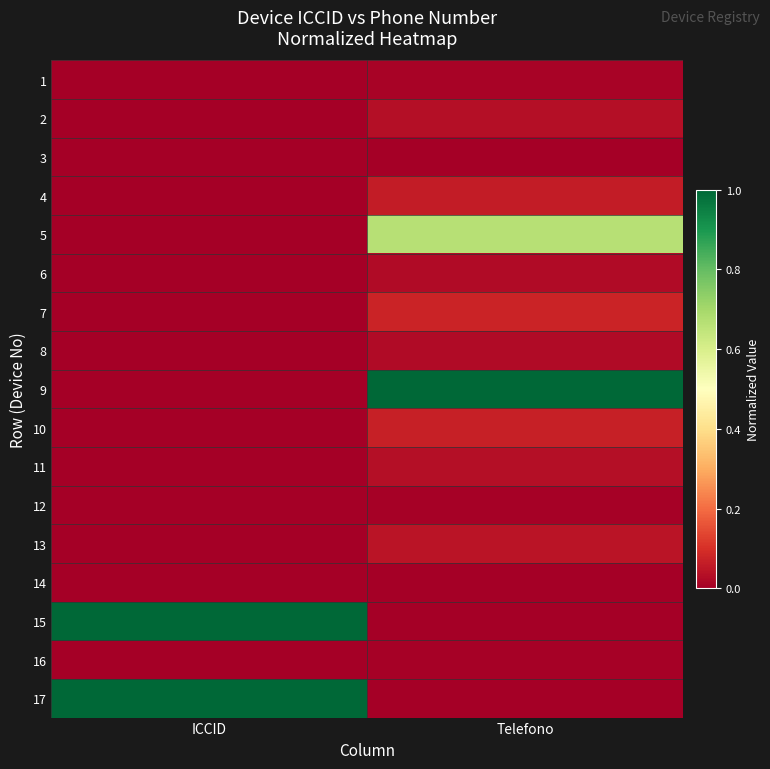

At how many categories does at least one series exceed 0?

2